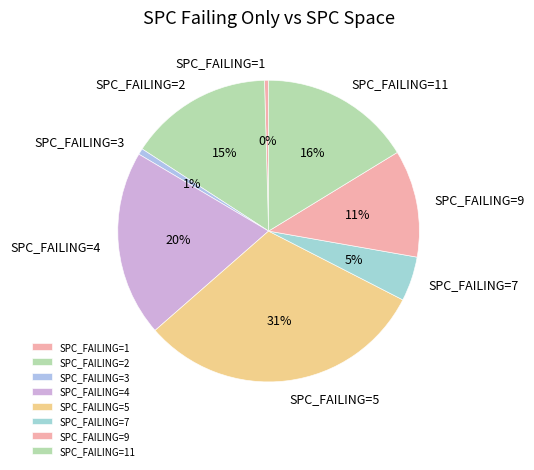

To the nearest percent, what is the average slice percentage?

12%